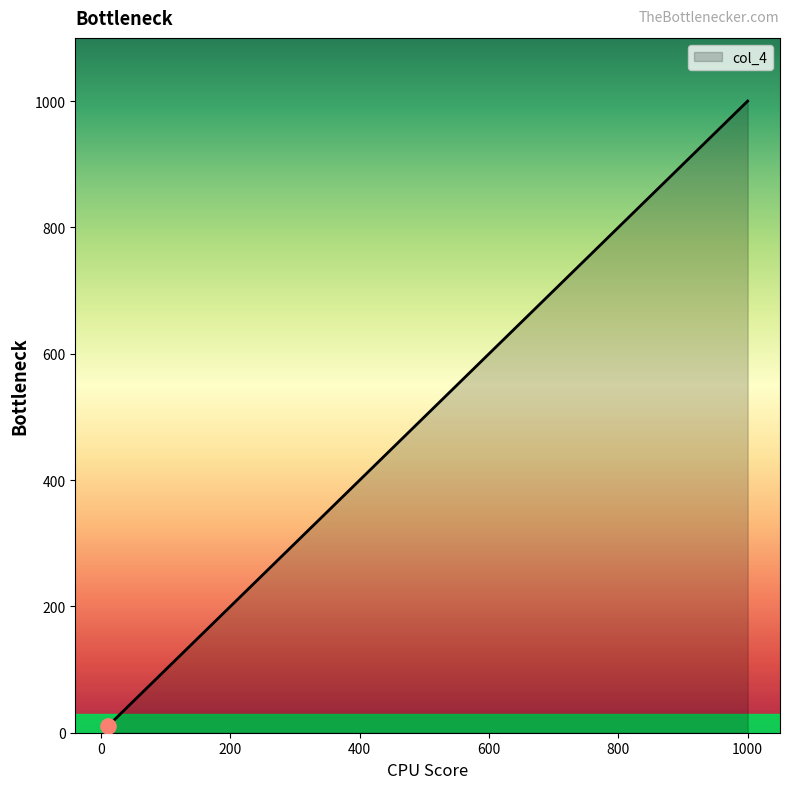

What is the difference between the maximum and minimum values?

990